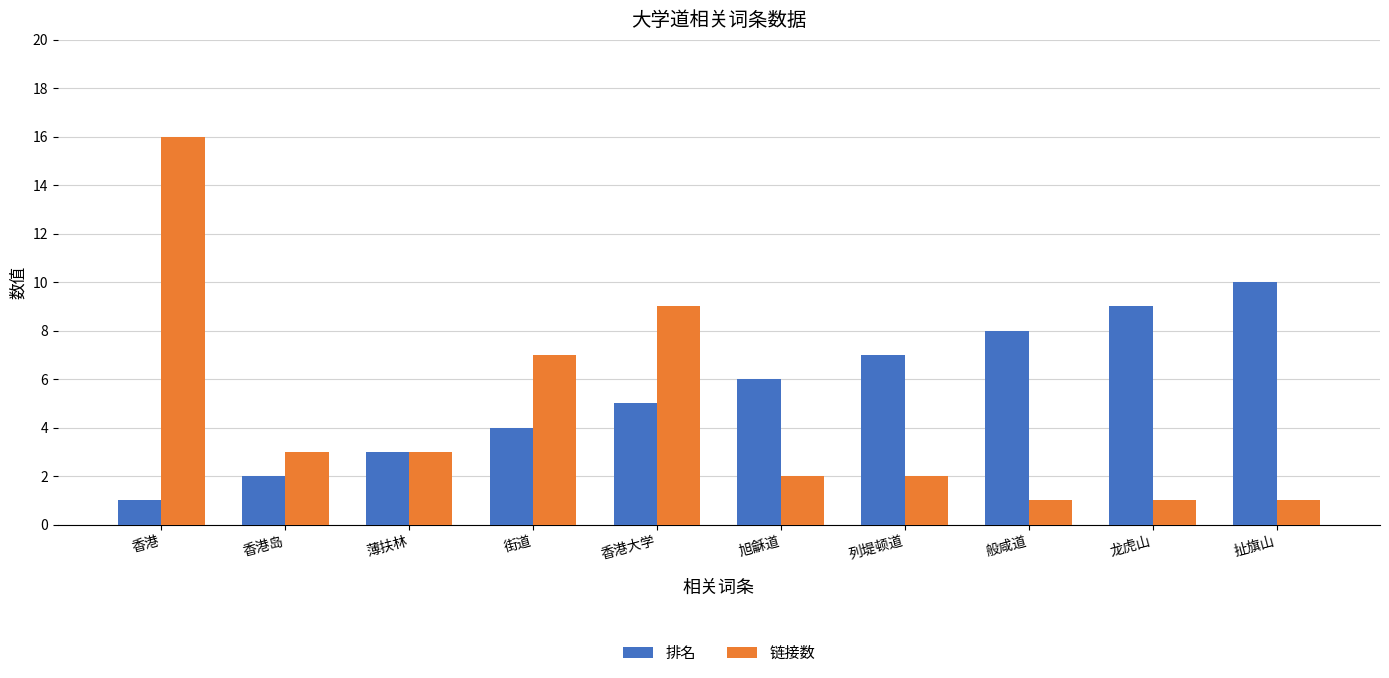

How many data points in 链接数 are less than 3?

5